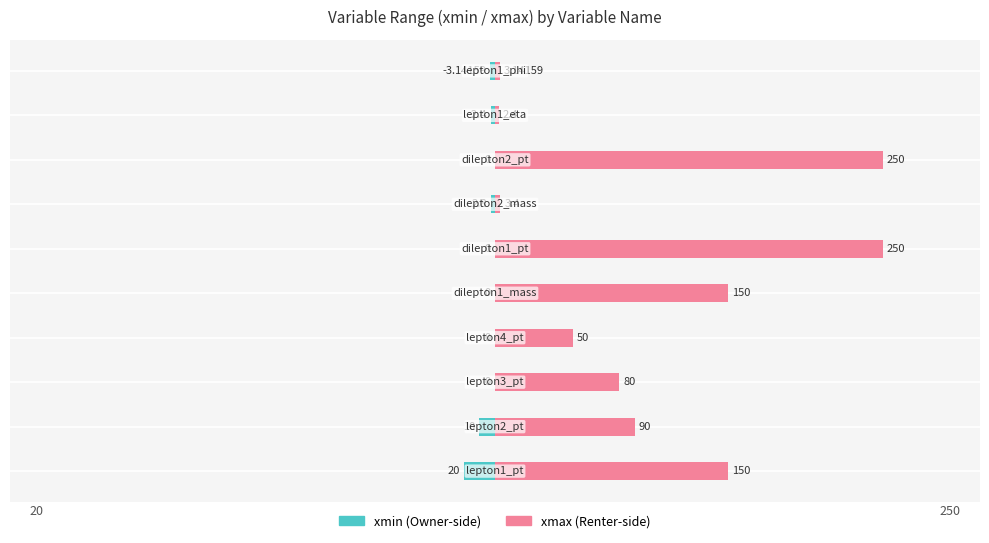

What is the difference between the second highest and second lowest values in the xmin (abs) series?

10.0